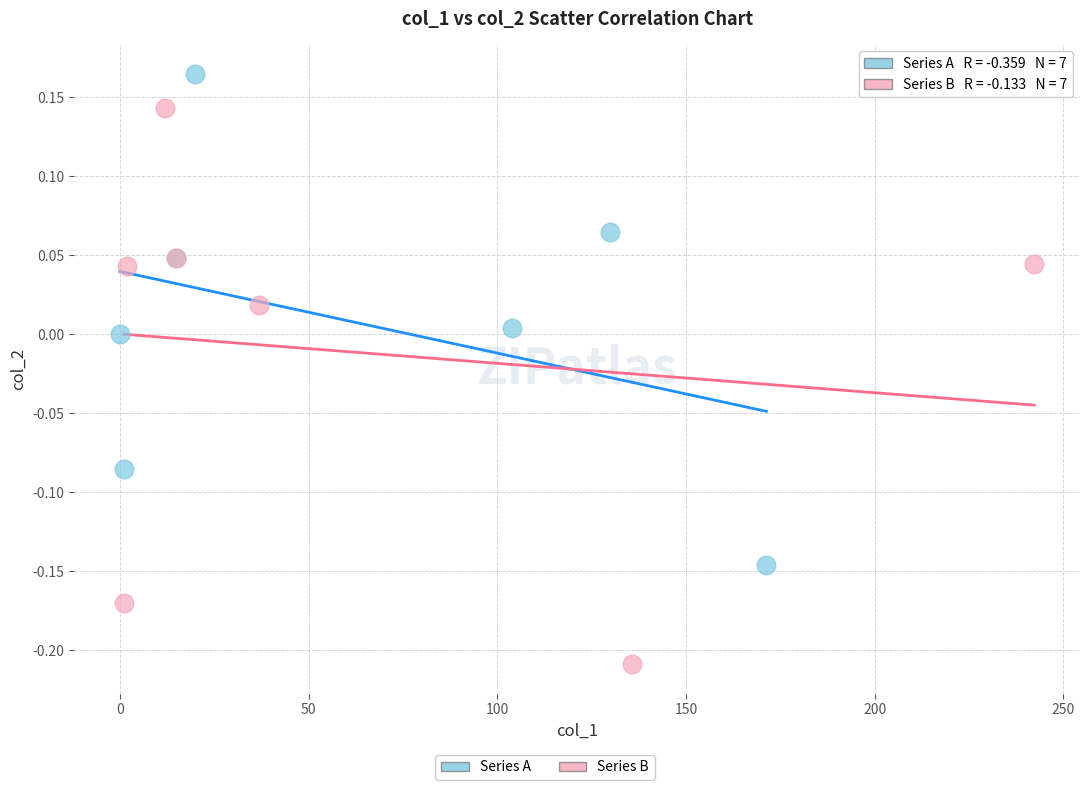

Which series has the widest spread of Y values?

Series B